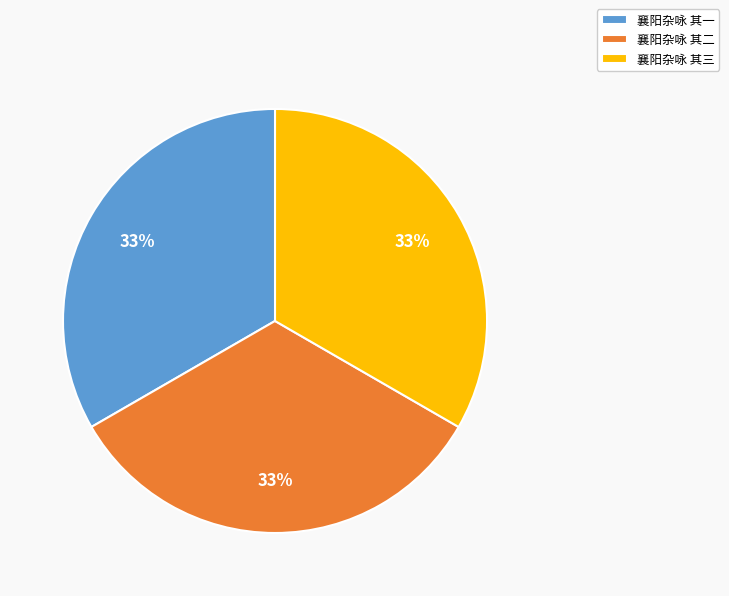

To the nearest percent, what is the combined percentage of 襄阳杂咏 其一 and 襄阳杂咏 其二?

67%